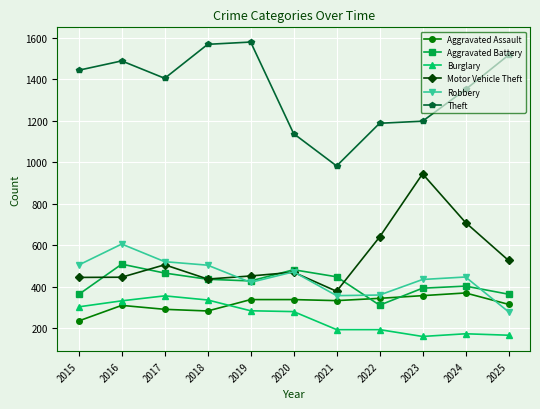

At which category does Theft reach its first local valley?

2017